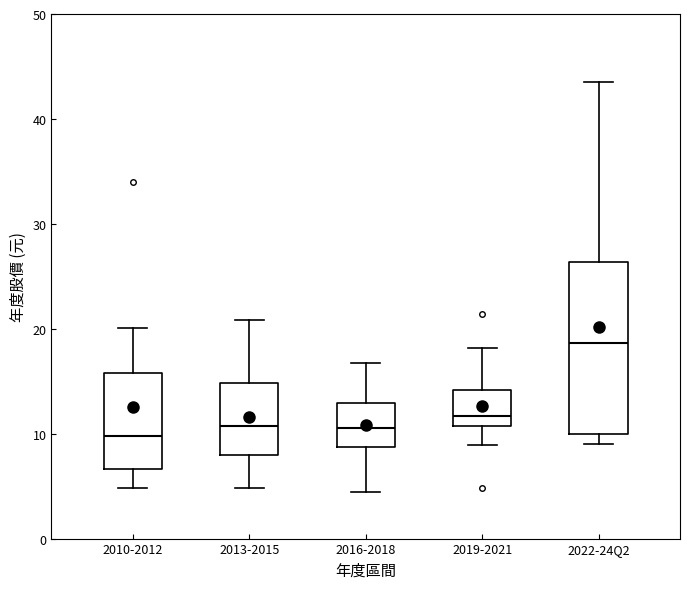

Which box is the tallest, from its lower edge to its upper edge?

2022-24Q2